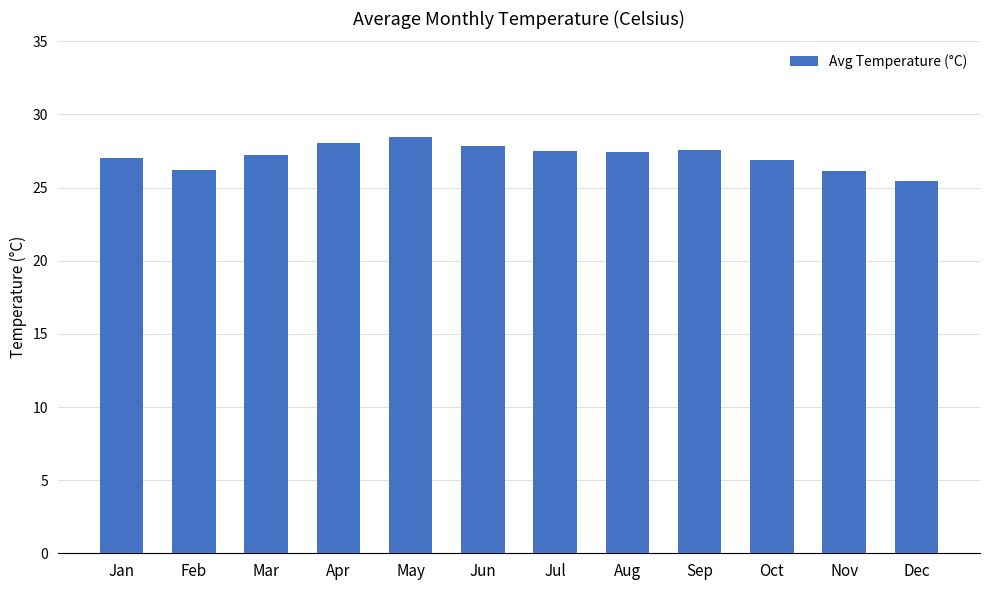

What is the value of the 10th bar from the left?

26.9